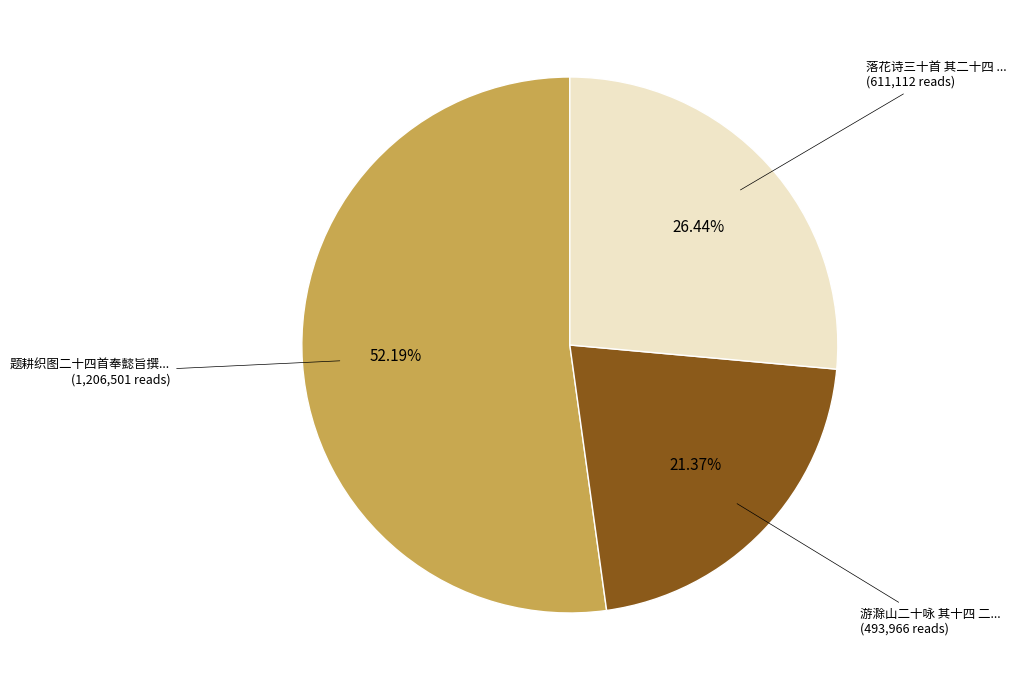

Is there a majority slice in this chart?

Yes